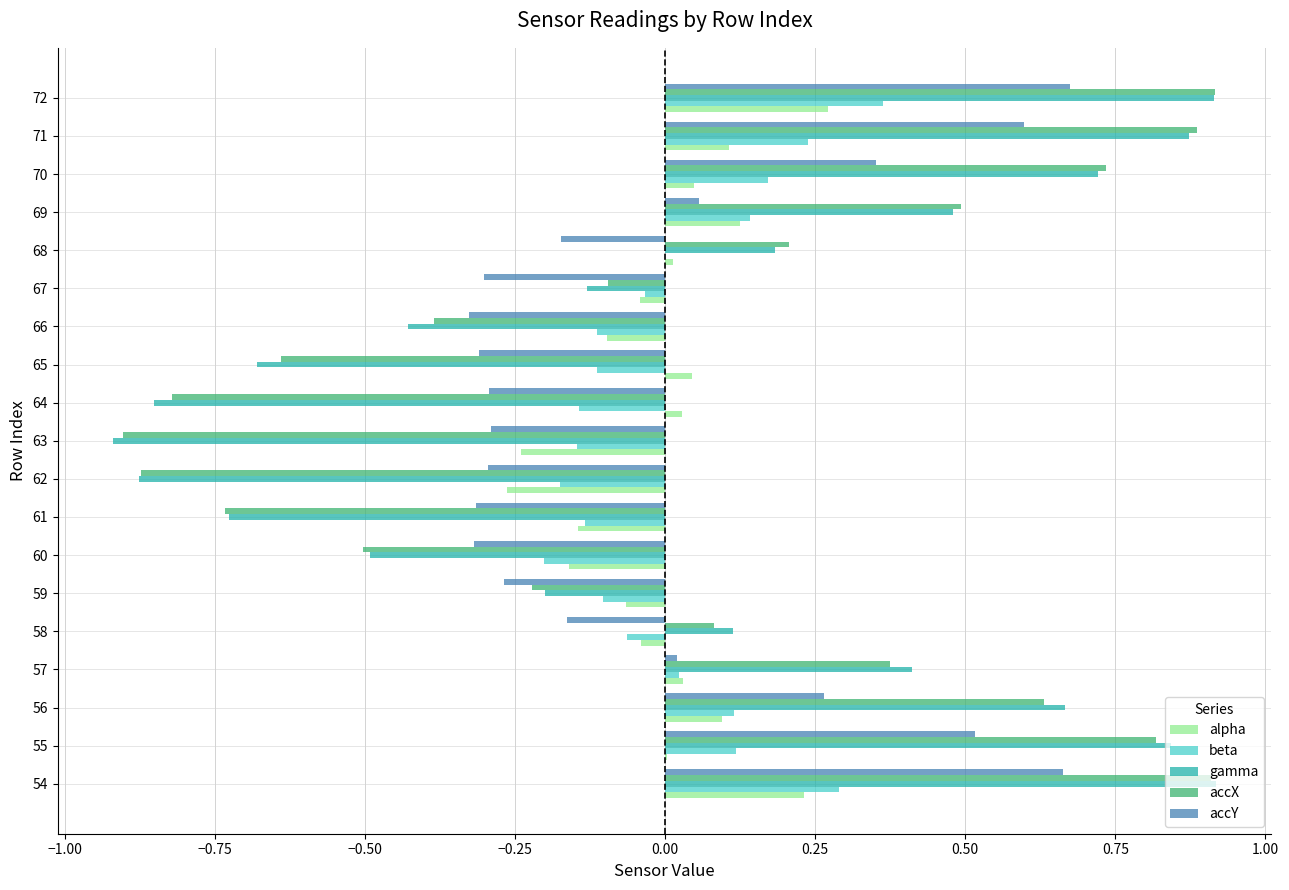

Is the value of accY at 67 greater than the value of beta at 57?

No